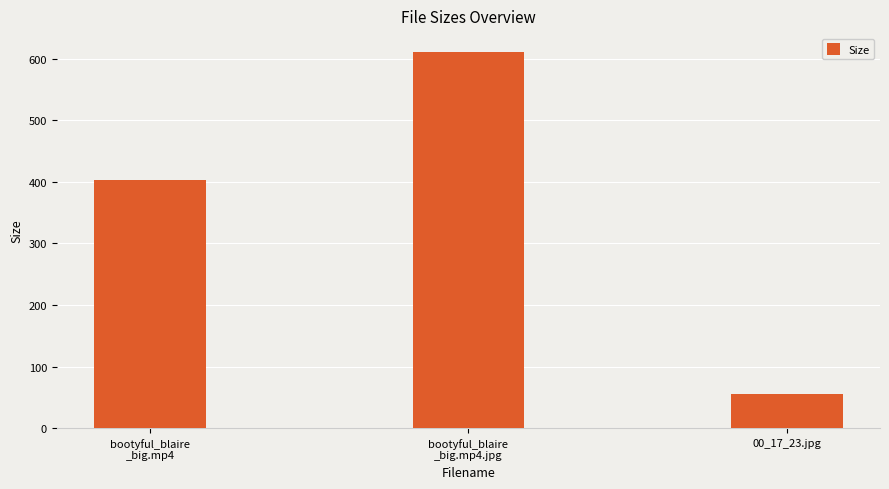

How many categories are shown in the chart?

3